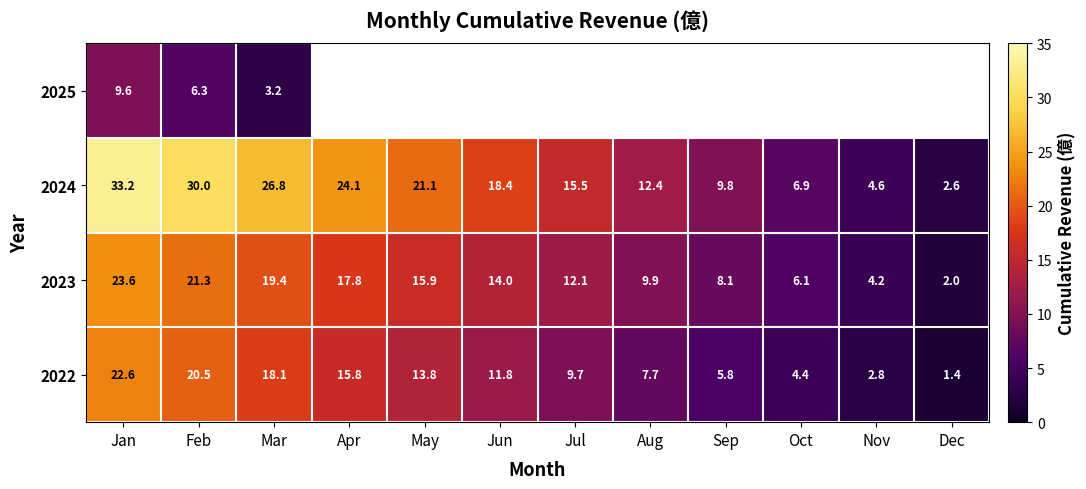

Where is 2023 nearest to the value 12?

Jul